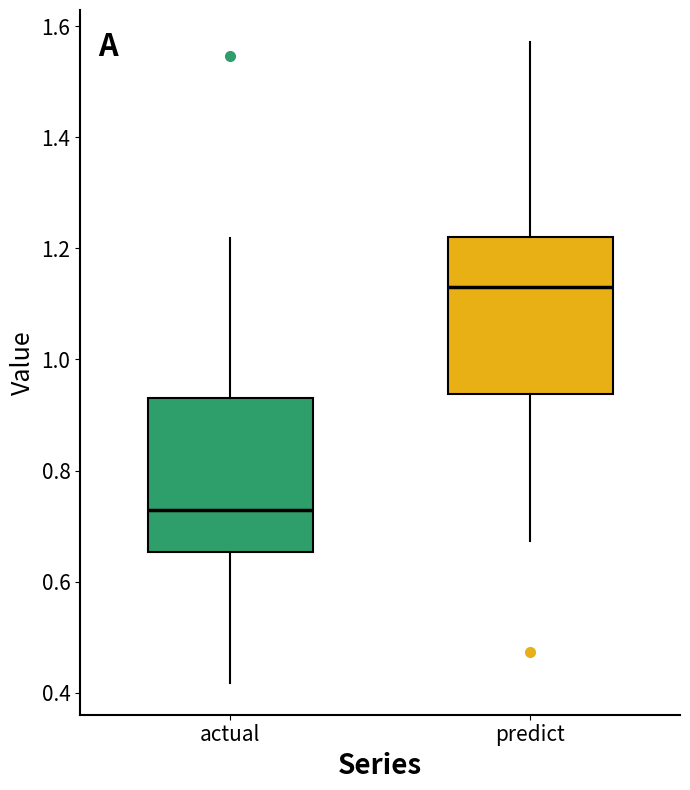

Reading left to right, read every box against the y-axis: the position of its median line, the range the box covers, and the ends of its whiskers. The values are not printed on the chart, so give them approximately, as read against the axis.

actual: median 0.72, box 0.66 to 0.94, whiskers 0.42 to 1.22
predict: median 1.12, box 0.94 to 1.22, whiskers 0.68 to 1.58